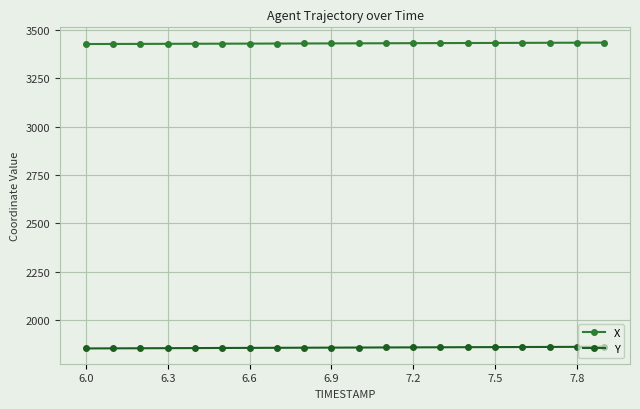

What is the difference between the second highest and second lowest values in the X series?

6.5